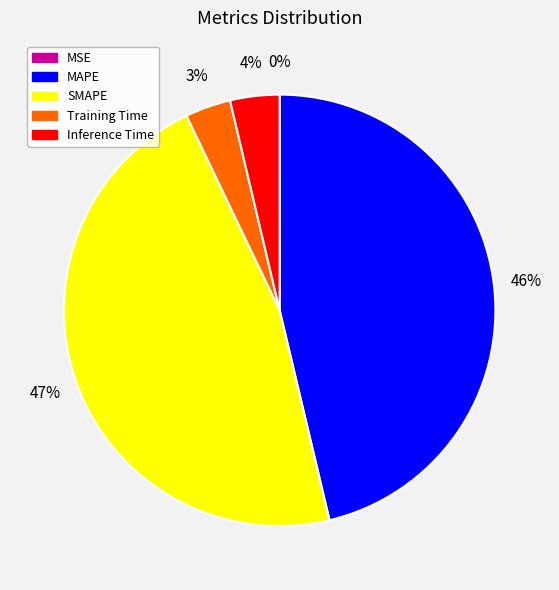

Is there any slice that represents more than half of the pie?

No